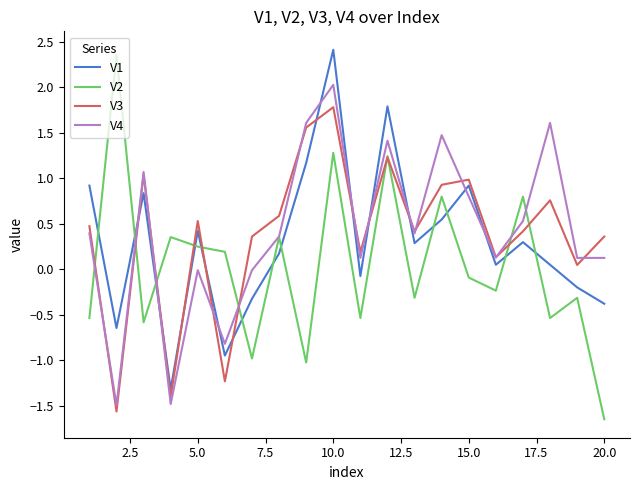

What is the maximum value for V3?

1.8